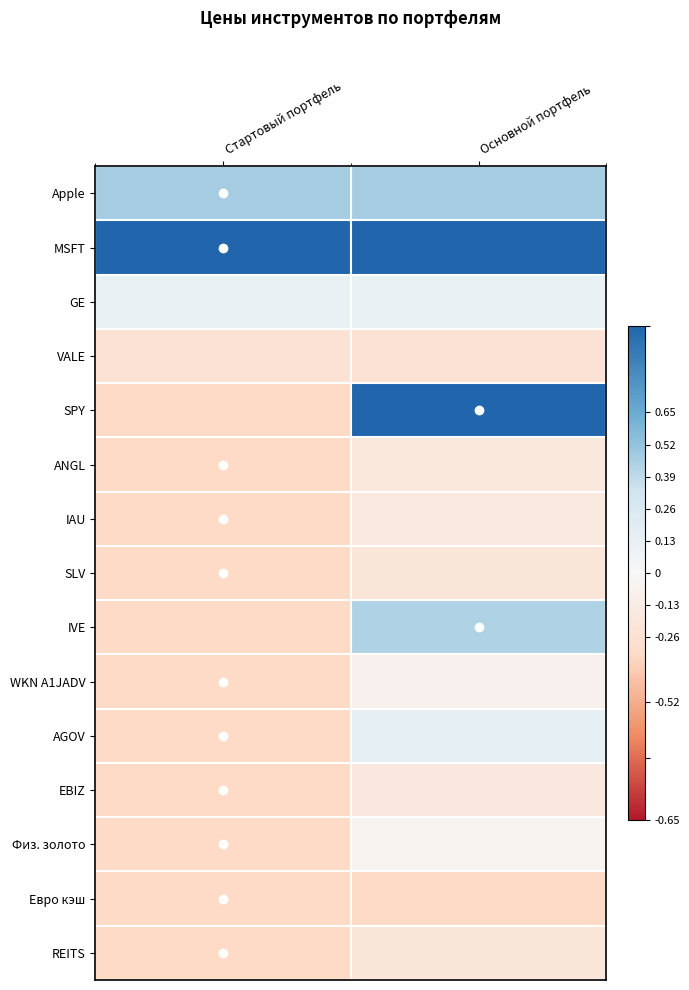

What is the minimum value shown in the chart?

-0.3